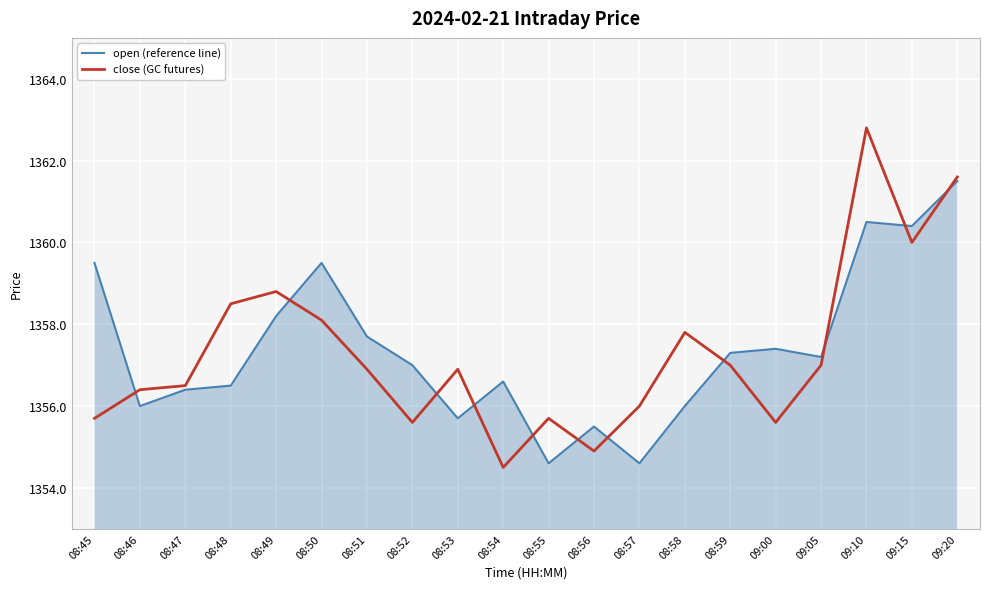

Which series changed the most between 08:54 and 09:20?

close (GC futures)